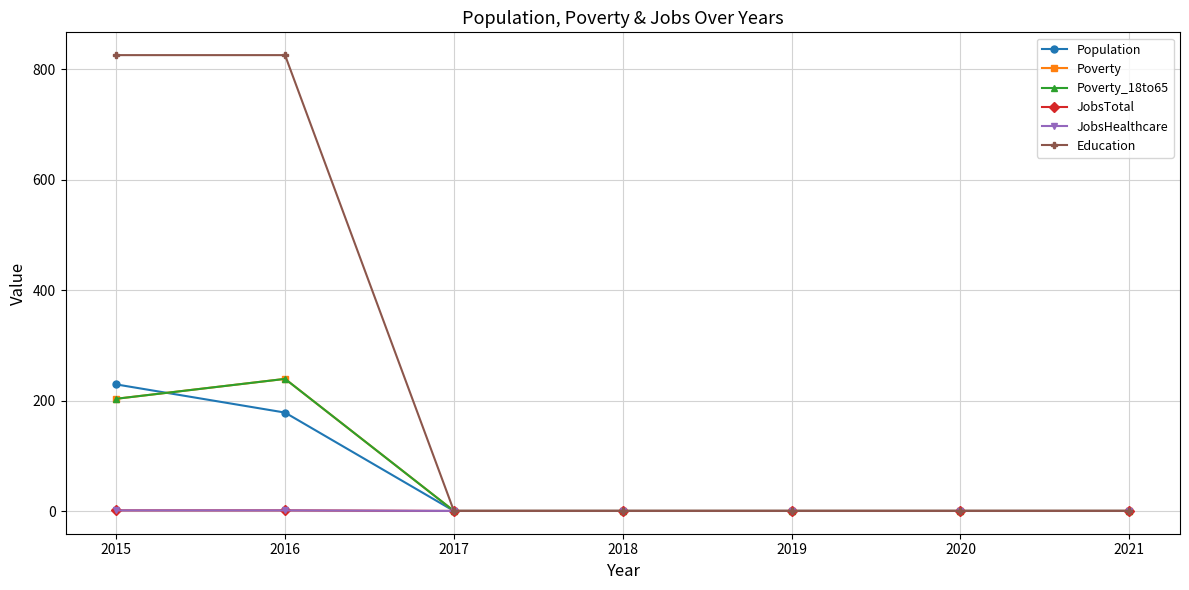

True or false: Population and Poverty_18to65 intersect in this chart.

True